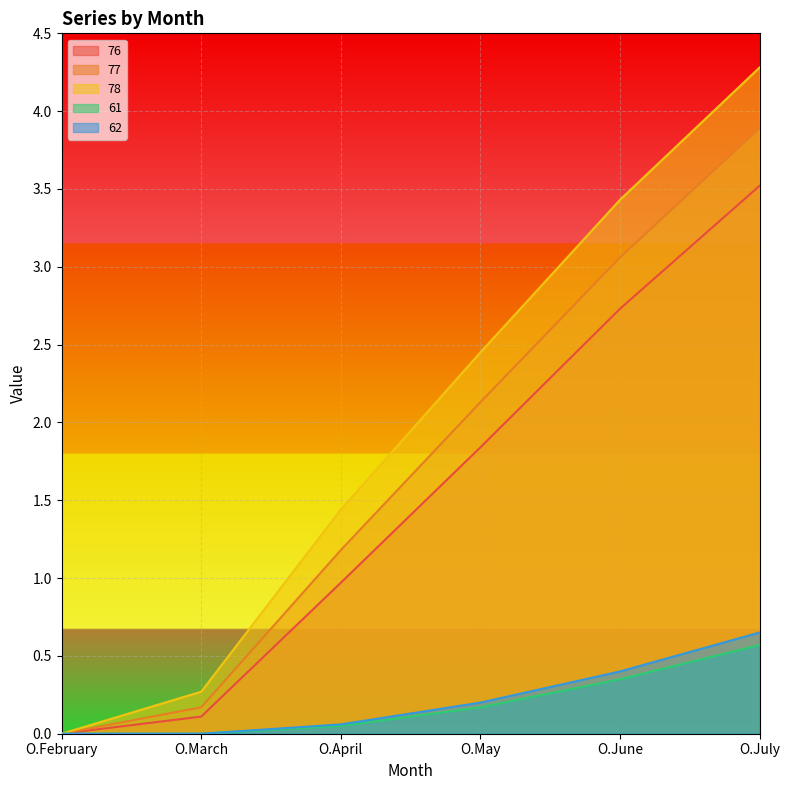

True or false: 62 and 77 intersect in this chart.

False